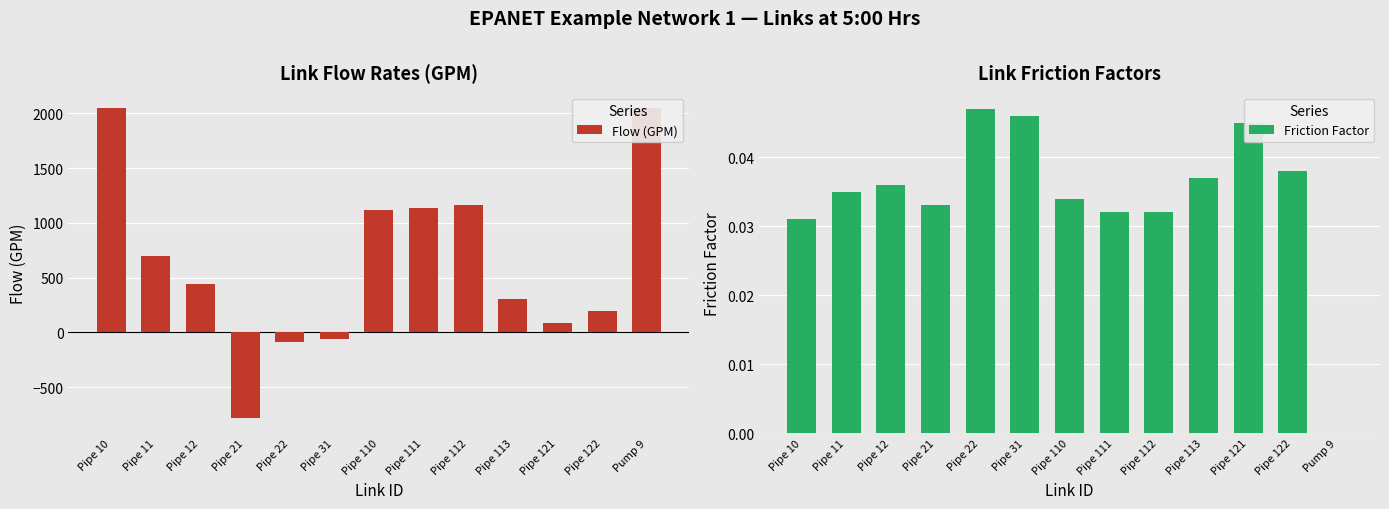

Is it true that Flow (GPM) equals 289.9 at Pipe 122?

False